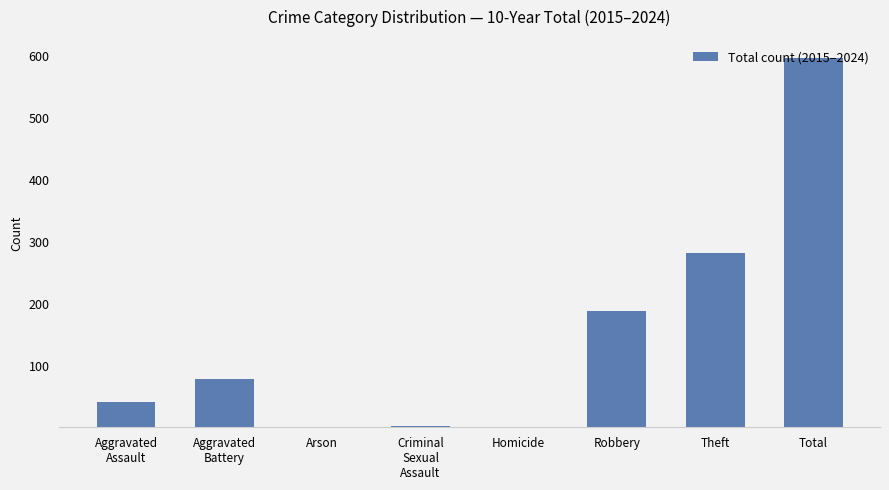

What is the sum of all values?

1192